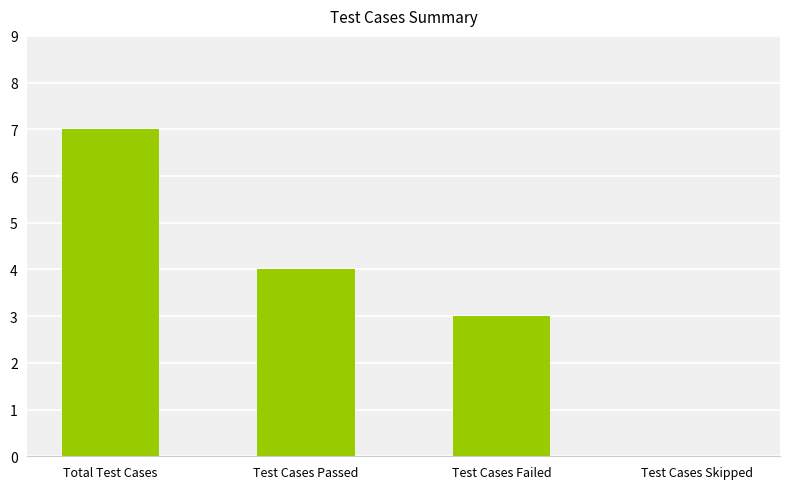

Reading left to right, transcribe all the data shown in this chart.

7	4	3	0